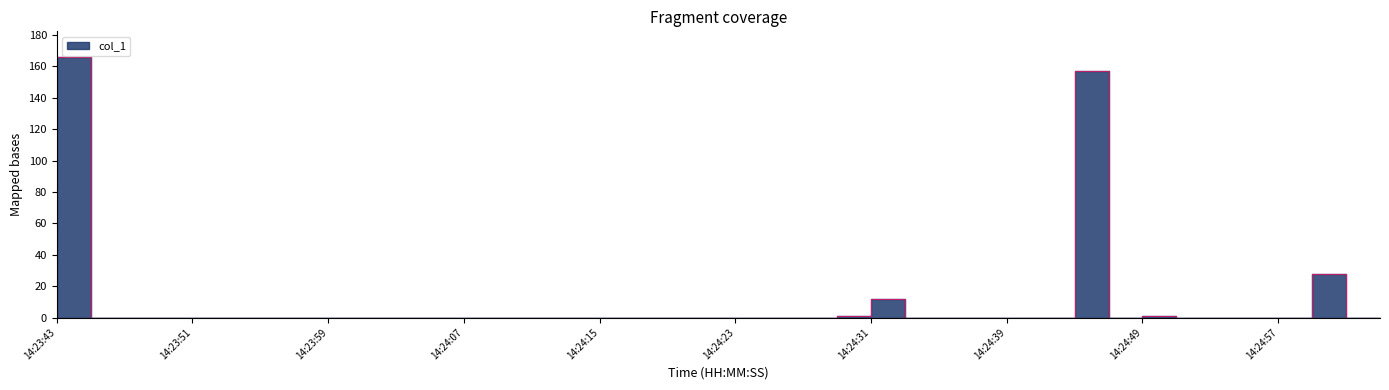

Reading right to left, list all the values displayed in this chart.

0.0	0.0	28.0	0.0	0.0	0.0	0.0	1.0	0.0	156.8	0.0	0.0	0.0	0.0	0.0	12.0	1.0	0.0	0.0	0.0	0.0	0.0	0.0	0.0	0.0	0.0	0.0	0.0	0.0	0.0	0.0	0.0	0.0	0.0	0.0	0.0	0.0	0.0	0.0	165.8